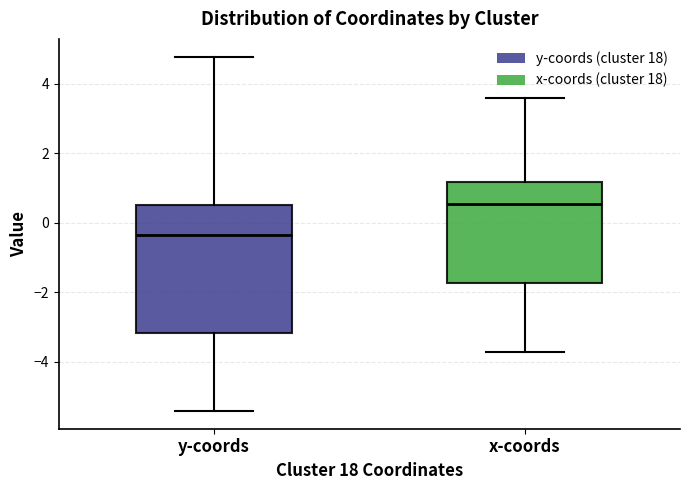

Which box has the lowest median line?

y-coords